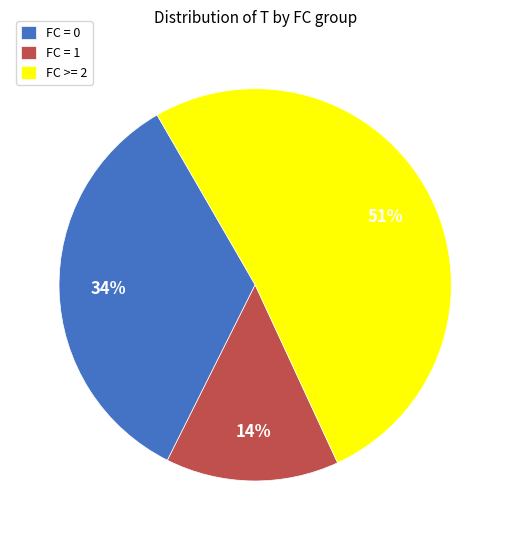

To the nearest percent, what portion does FC = 1 represent?

14%